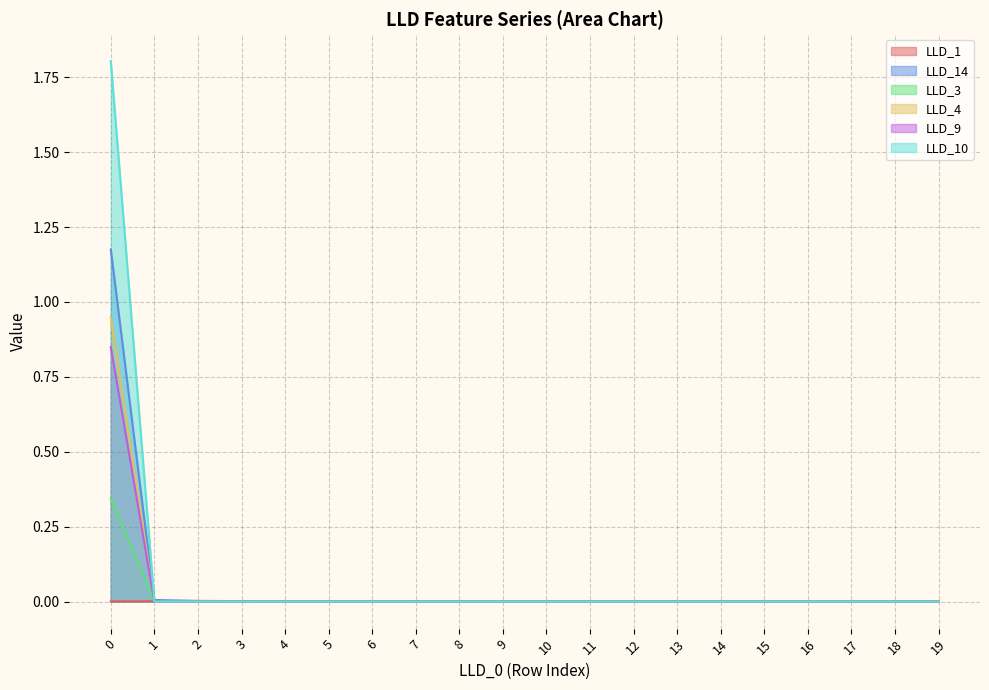

What is the greatest value displayed?

1.8